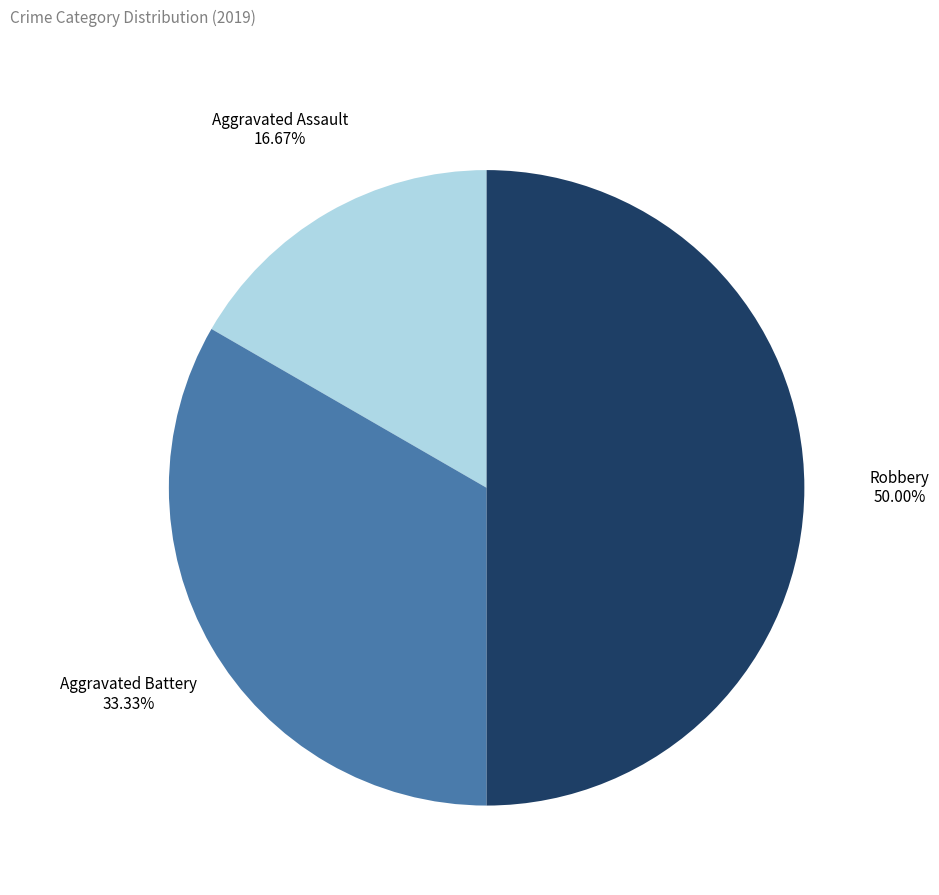

Count the number of slices in the pie.

3